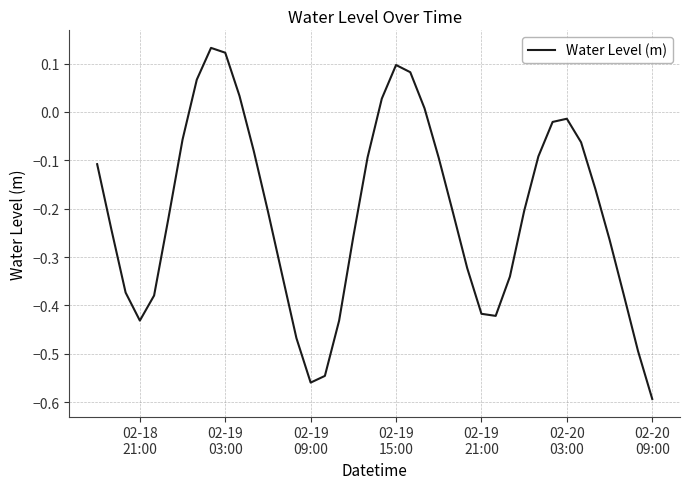

Is this an area chart (filled region under the line)?

No